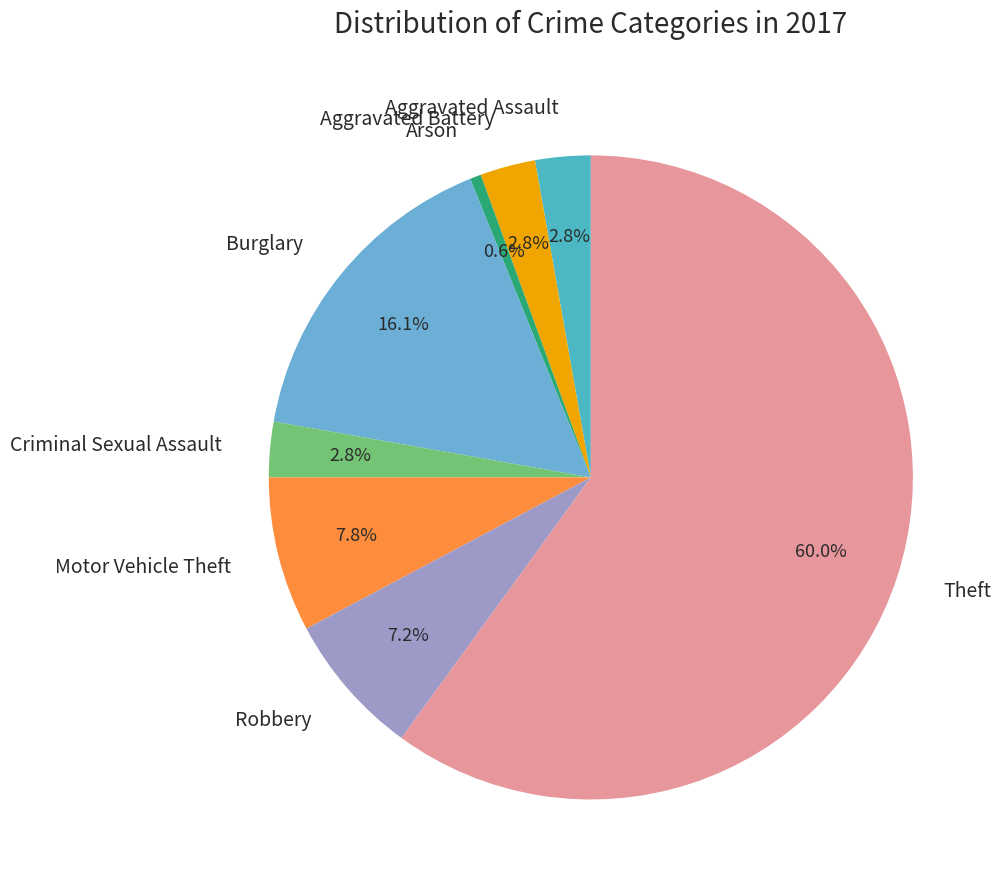

To the nearest percent, what is the difference between the largest and smallest slice percentages?

59%